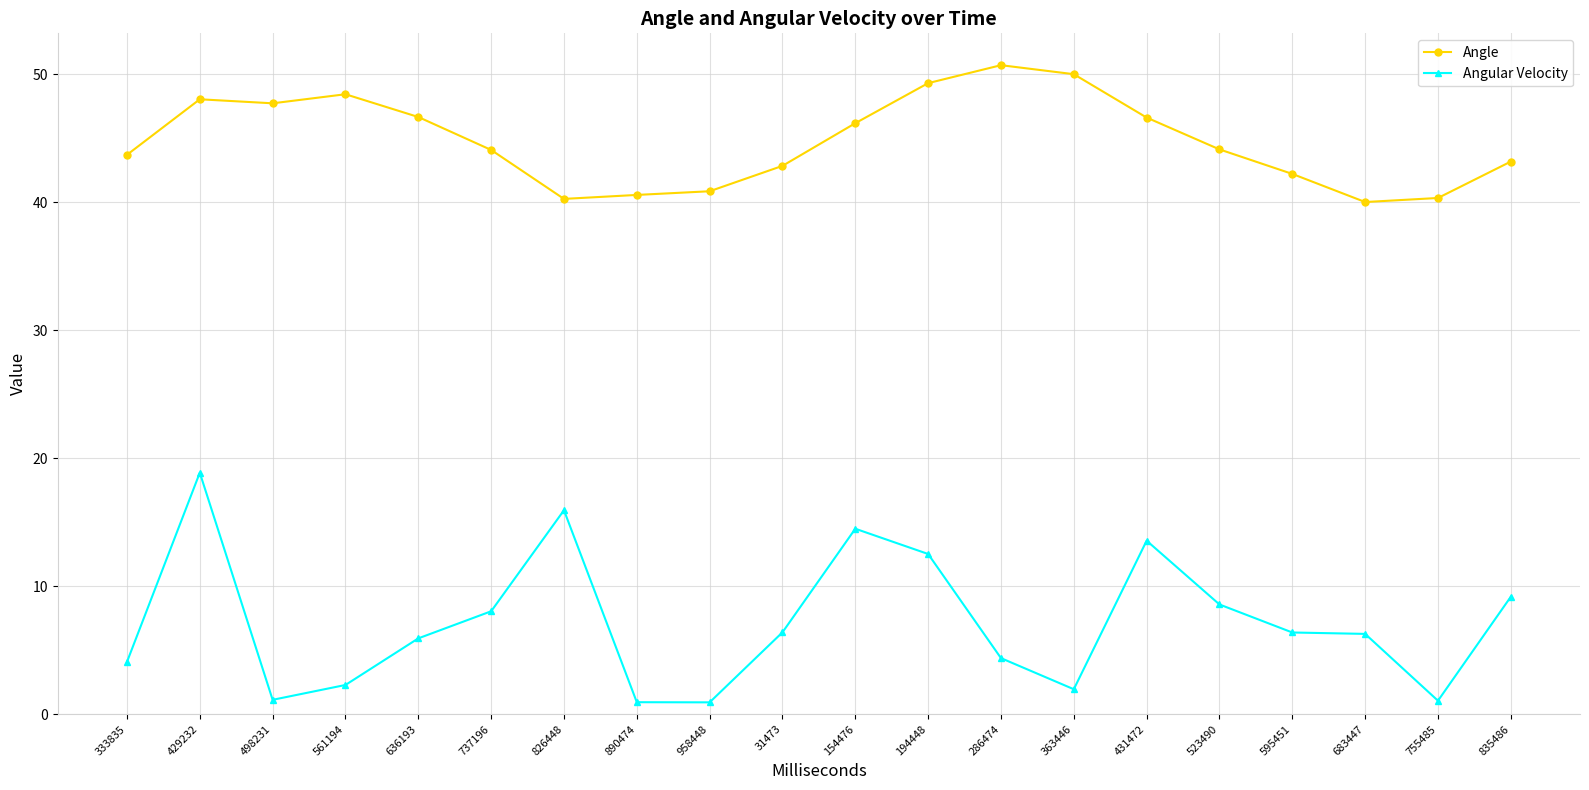

Where does the Angular Velocity series first go above 6?

429232